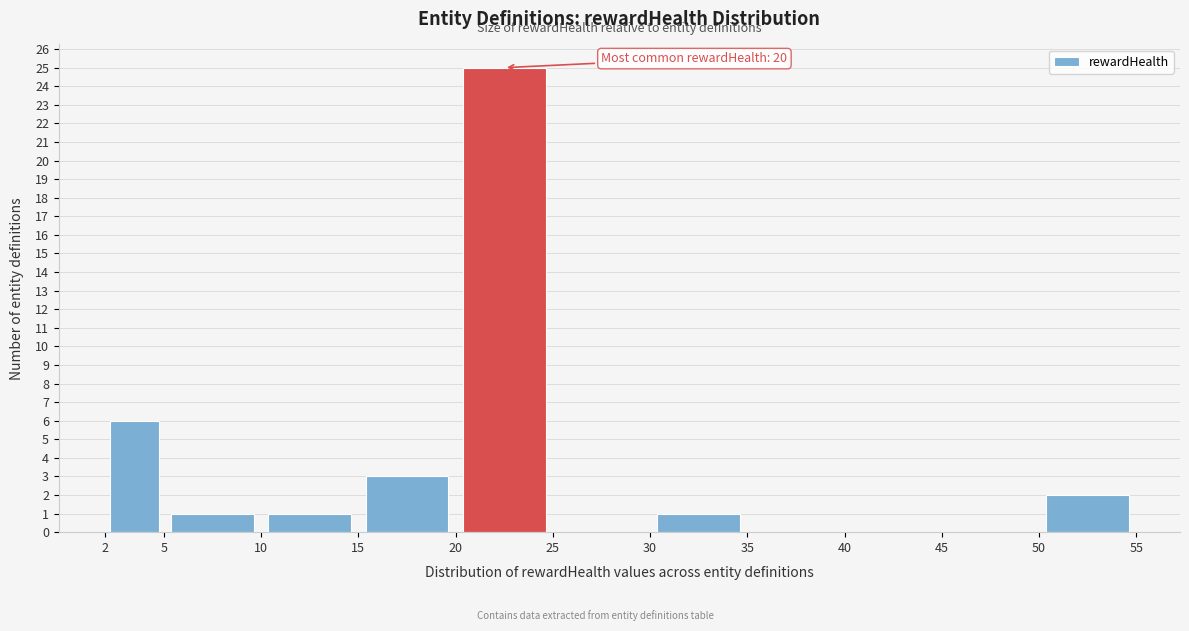

Which range on the x-axis has the tallest bar?

20 to 25